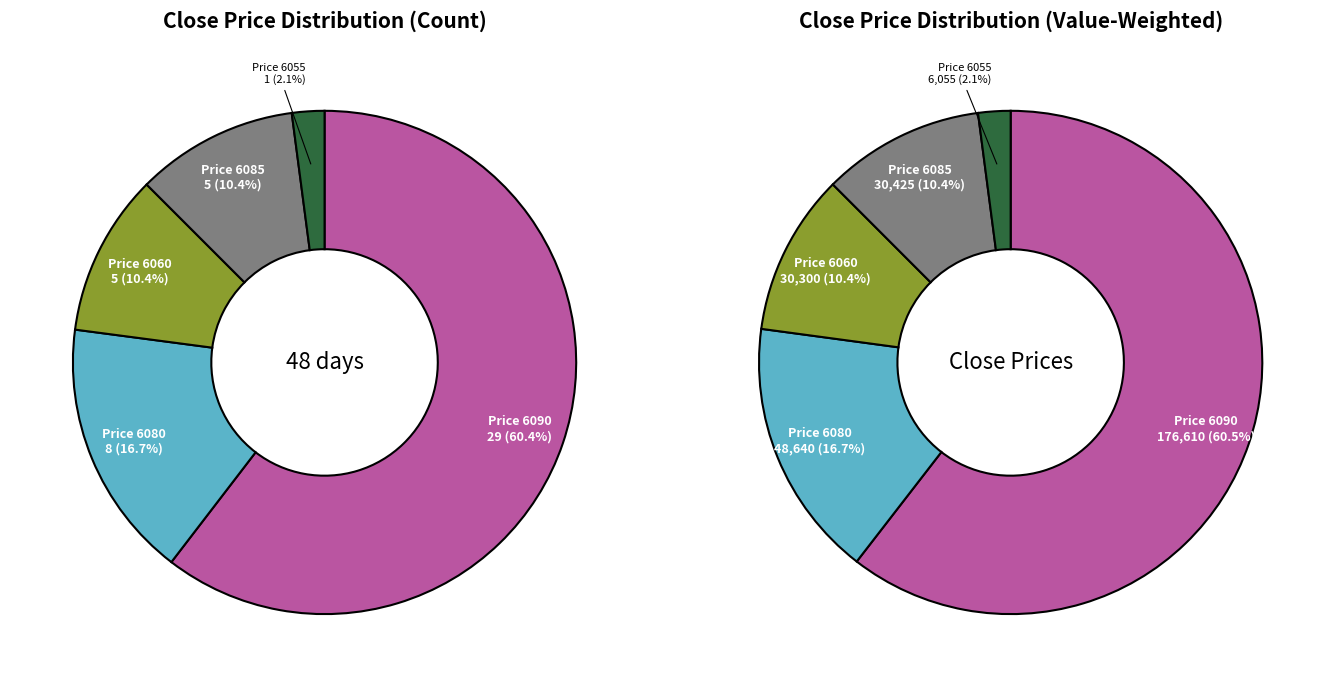

Does 6080 represent more than half of the total?

No